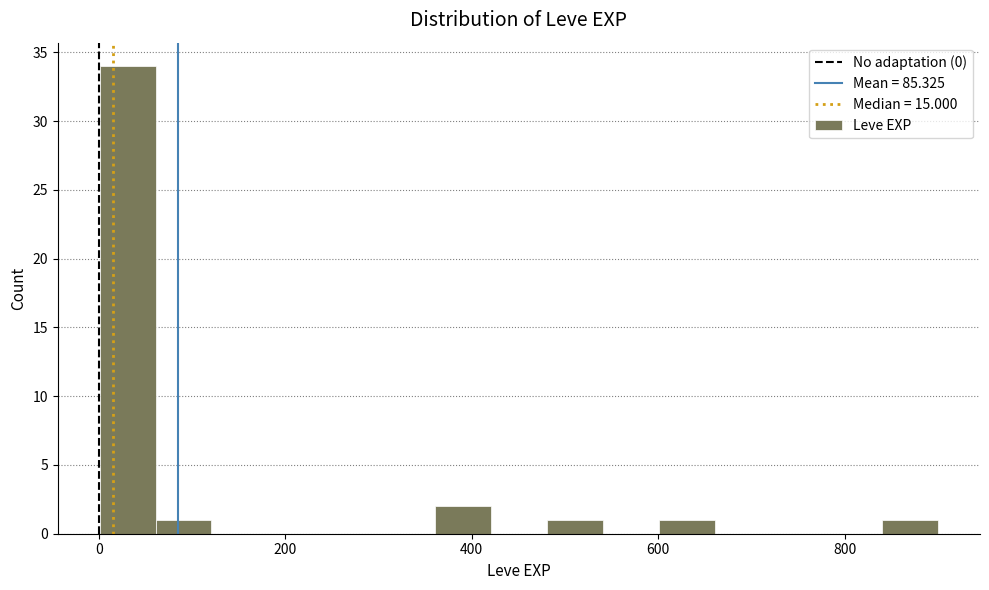

Around what value on the x-axis is the tallest bar? Give the approximate position of its centre, as read against the axis.

40